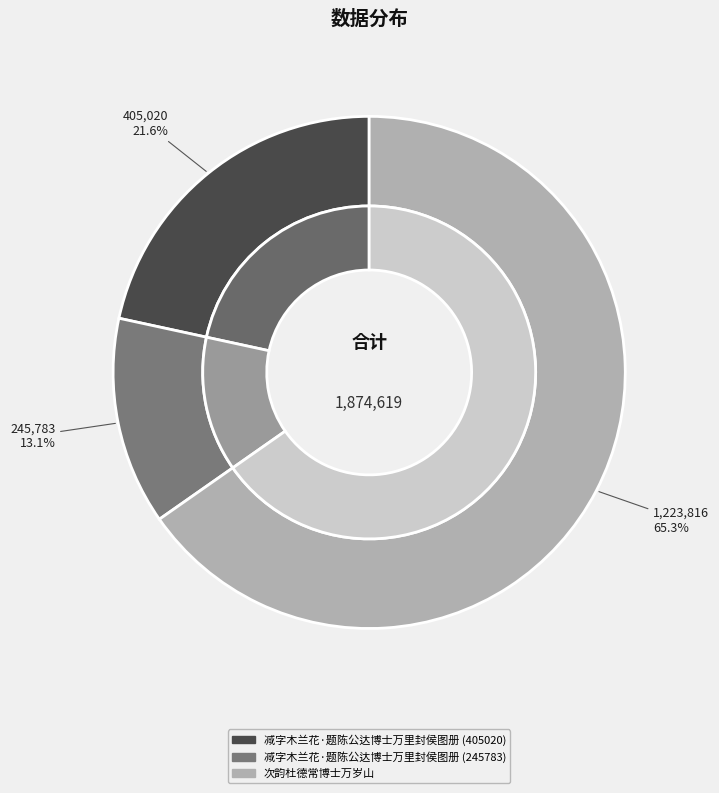

Approximately how many times larger is the value at 减字木兰花·题陈公达博士万里封侯图册 (245783) compared to 减字木兰花·题陈公达博士万里封侯图册 (405020)?

0.6